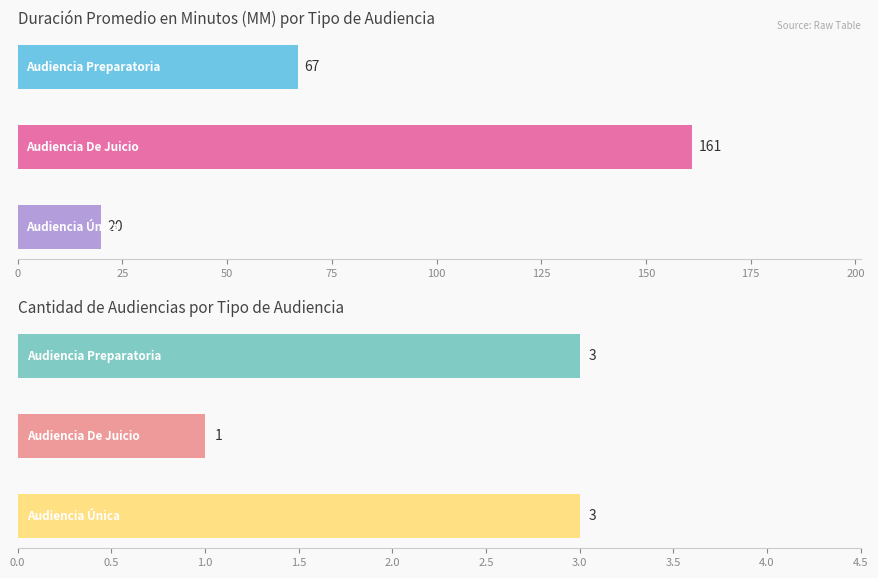

What is the maximum value shown in the chart?

161